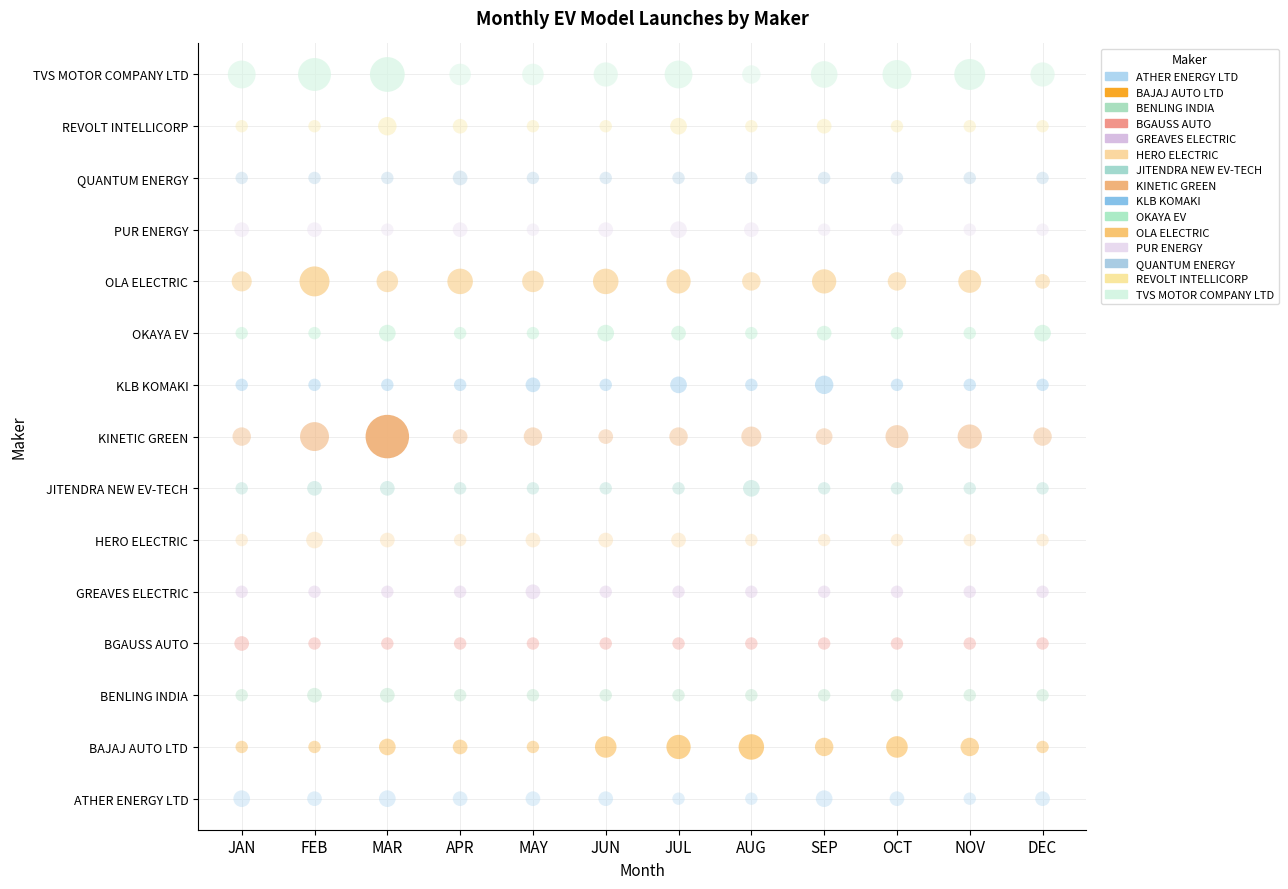

Count the number of categories in the chart.

12